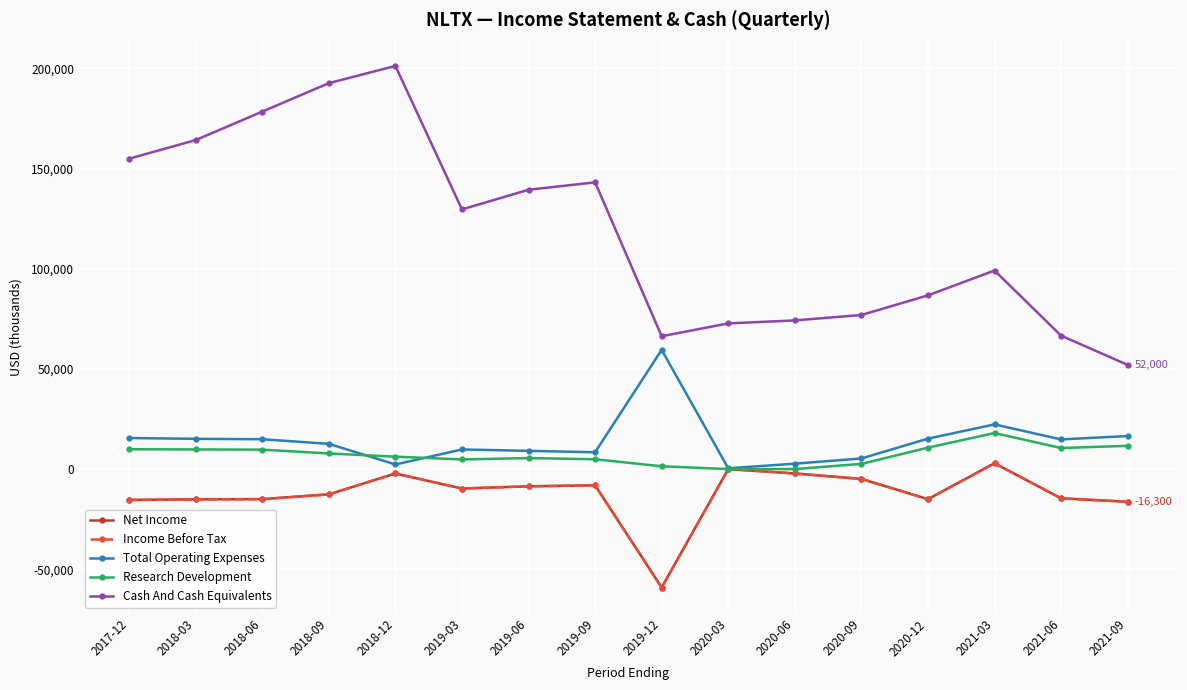

What is the label of the 3rd point from the left?

2018-06